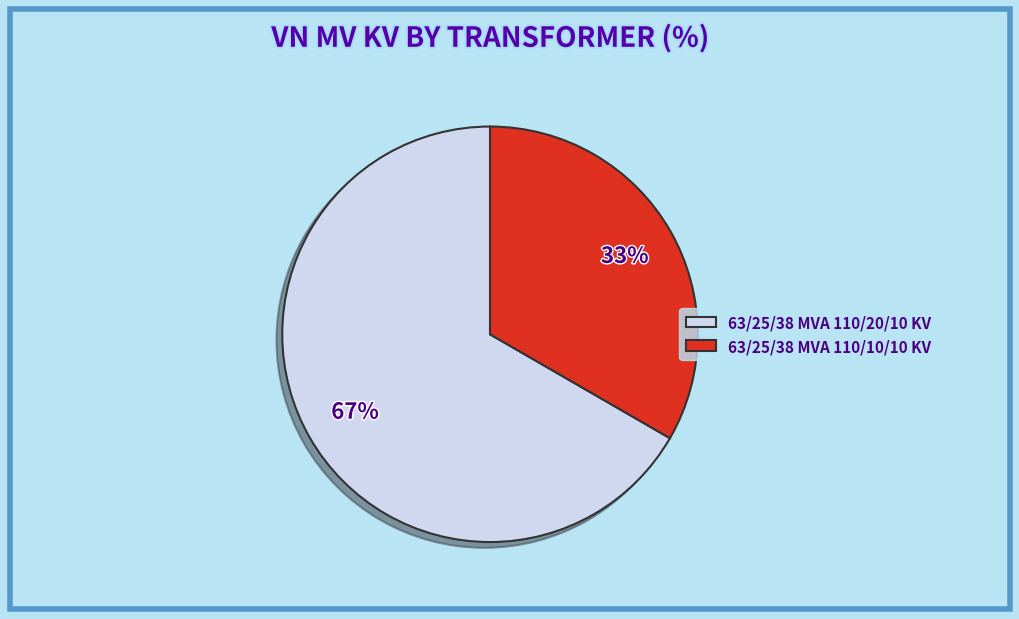

Which category has the biggest portion of the pie?

63/25/38 MVA 110/20/10 KV